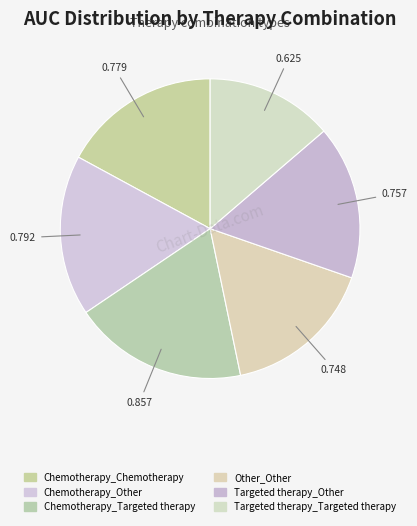

To the nearest percent, what portion does Other_Other represent?

16%